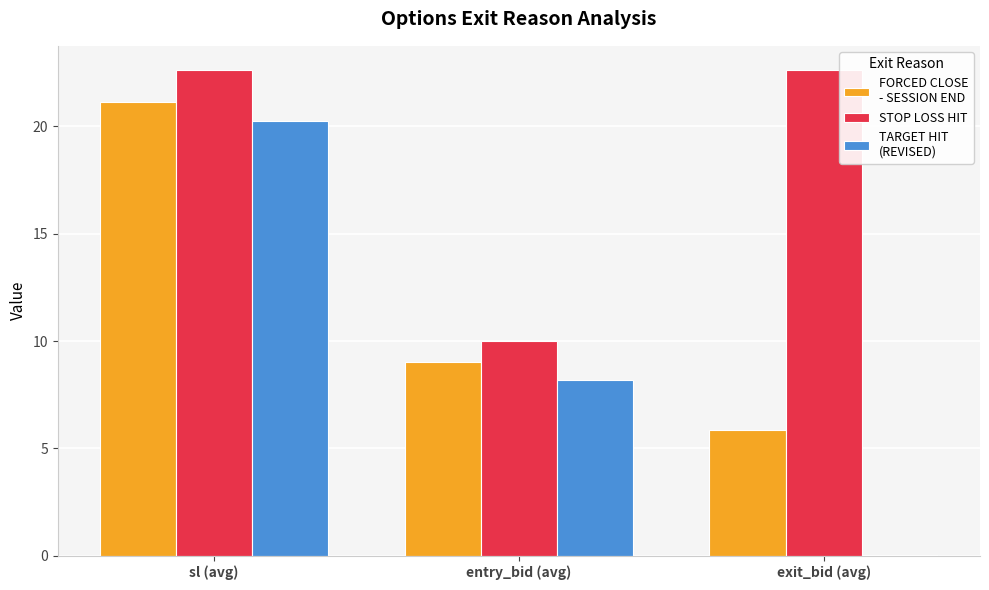

What is the greatest value displayed?

22.6